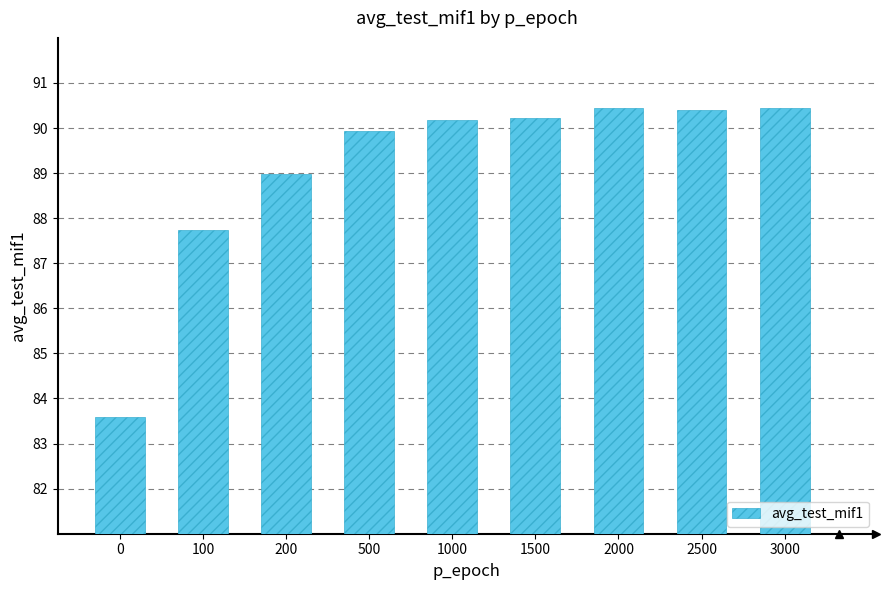

What is the sum of all values?

801.9